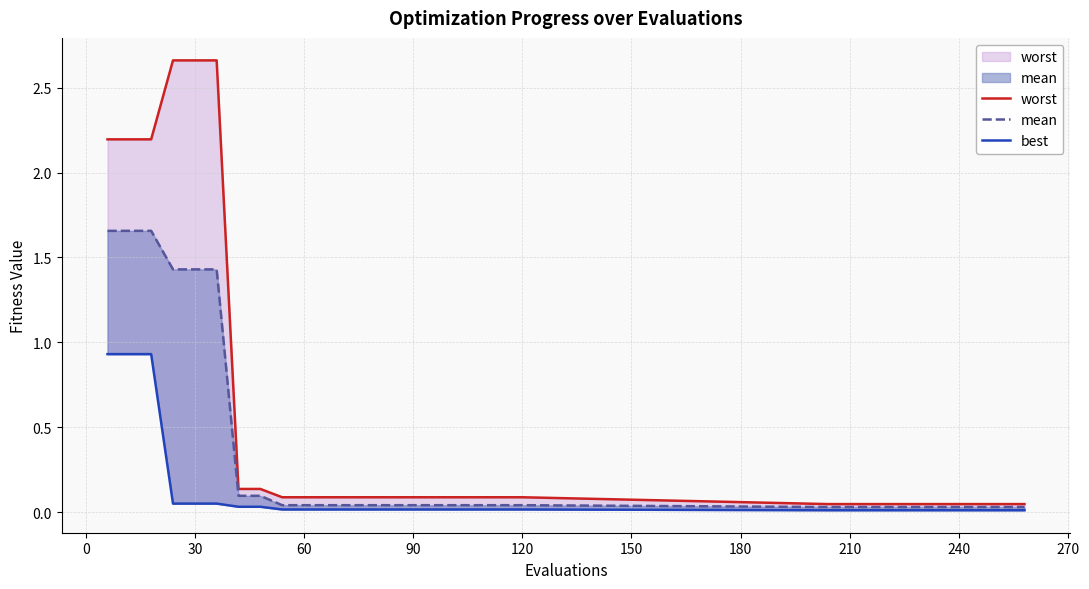

Does the chart have visible grid lines?

Yes